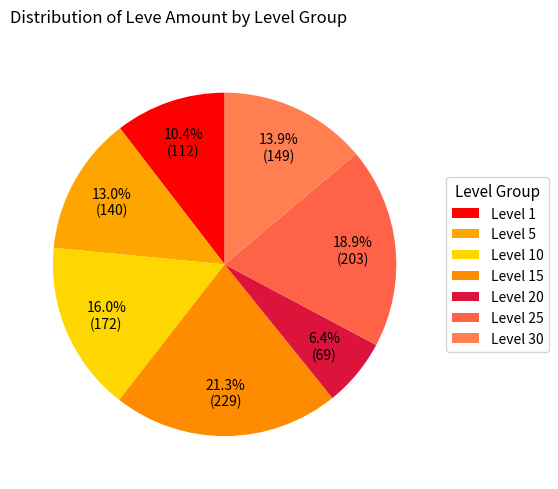

Which slice is the largest?

Level 15